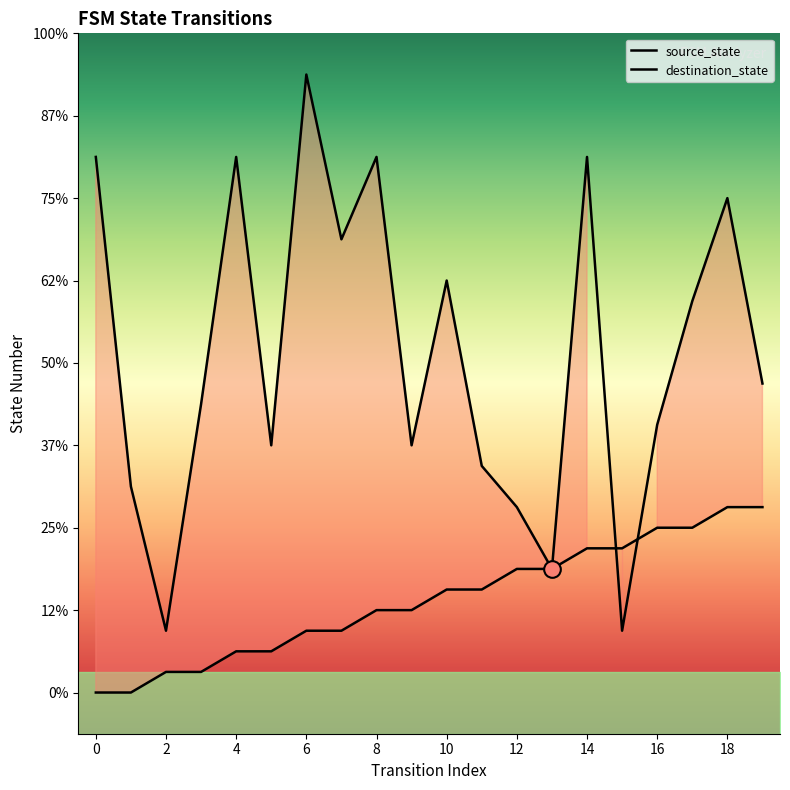

How many interior local valleys does the destination_state series have?

6